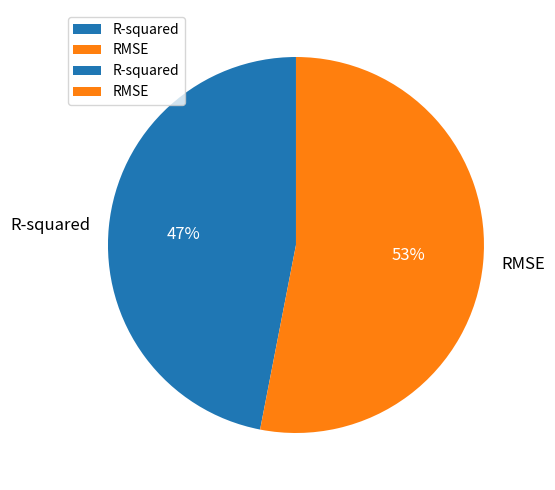

Is it true that R-squared is 57% of the pie?

False